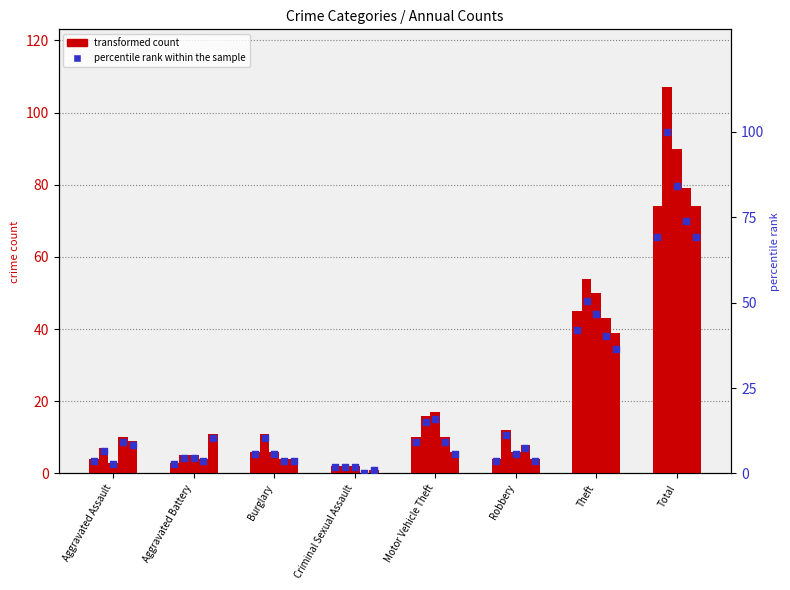

What is the change in value from Criminal Sexual Assault to Theft?

+40.2